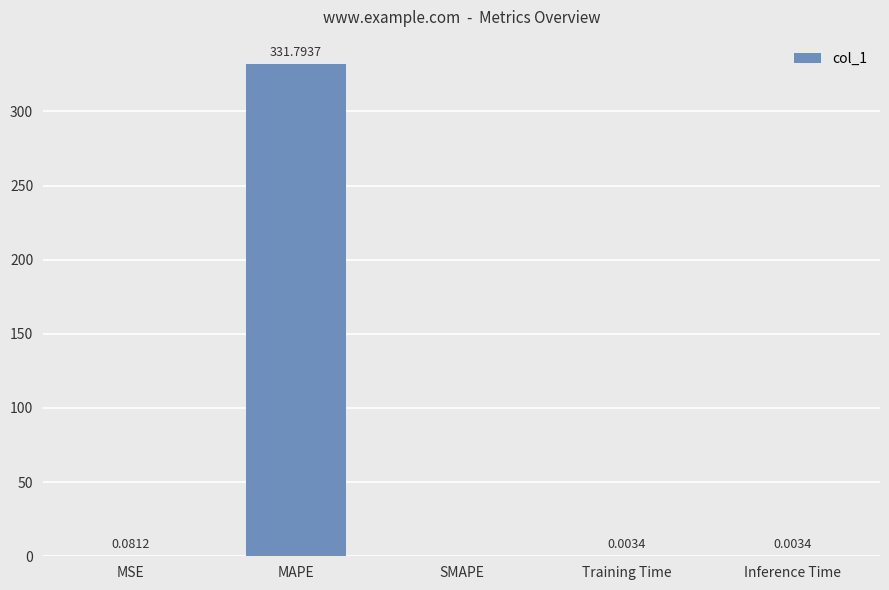

What is the change in value from MAPE to SMAPE?

-331.8